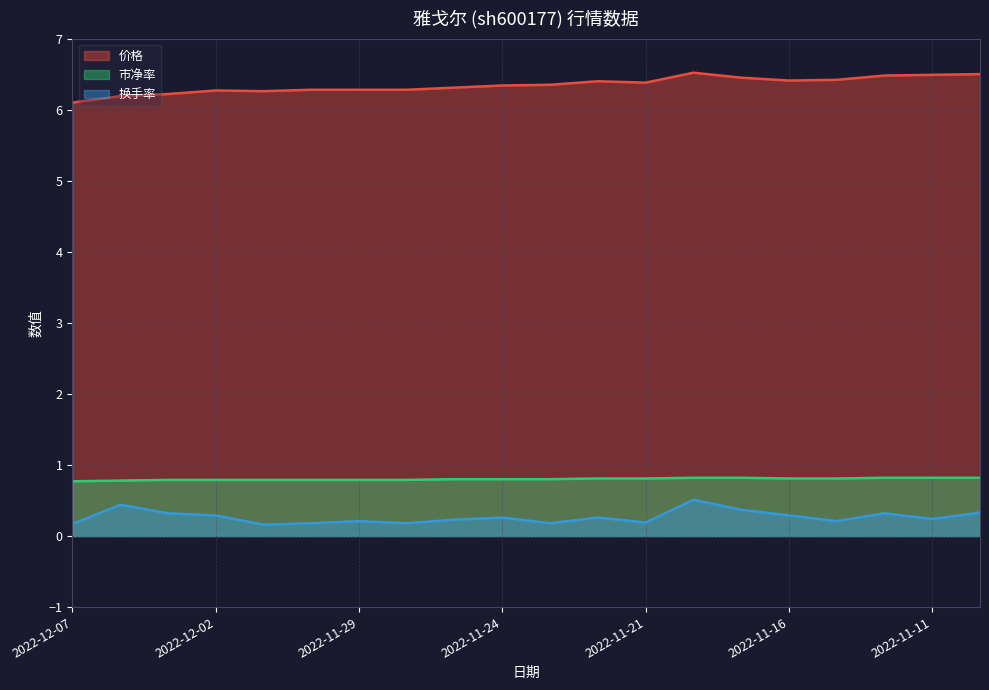

What position from the left is 2022-11-23?

10